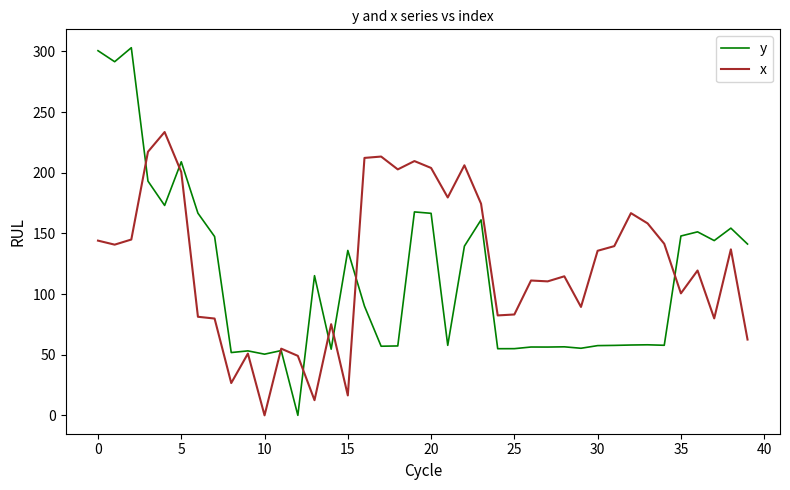

True or false: y and x cross at least once.

True